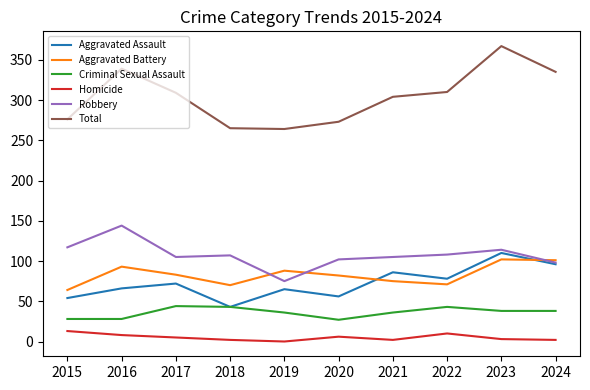

Which series has the widest spread of values?

Total